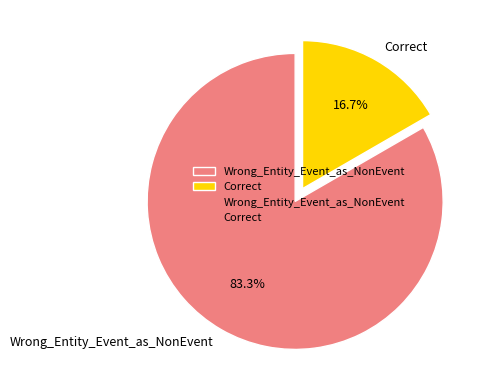

The Wrong_Entity_Event_as_NonEvent slice represents 72% of the pie. True or false?

False